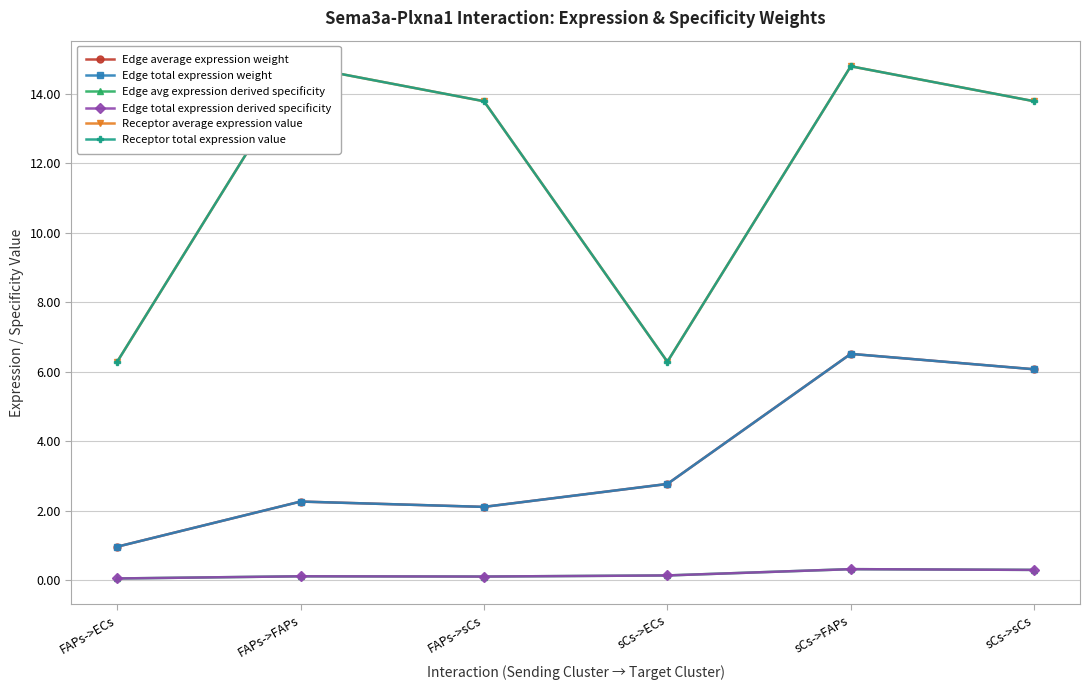

Where is the first local minimum for Edge avg expression derived specificity?

FAPs->sCs